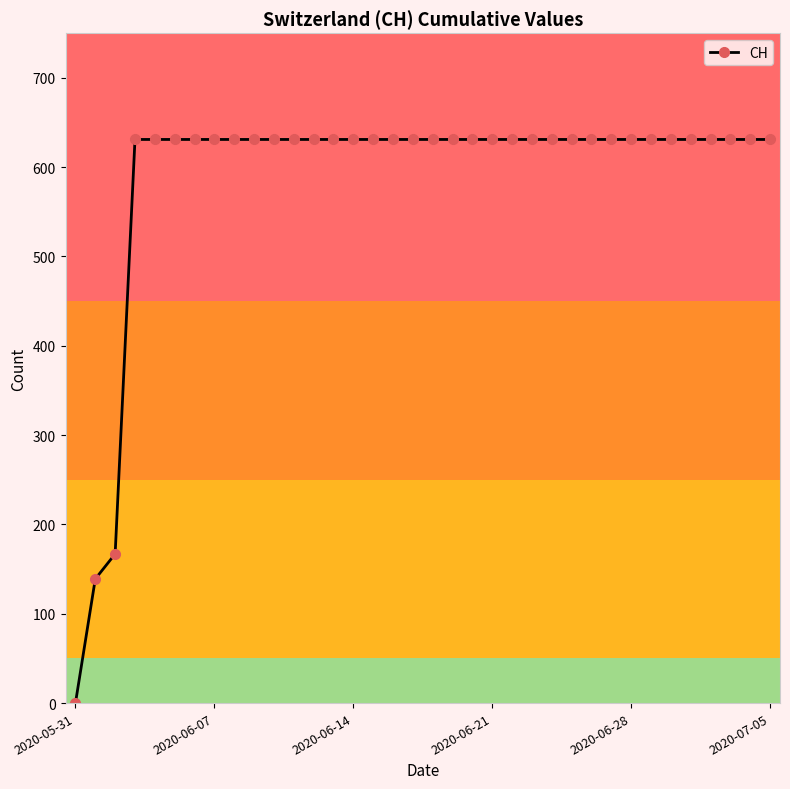

What is the value of the 33rd point from the left?

631